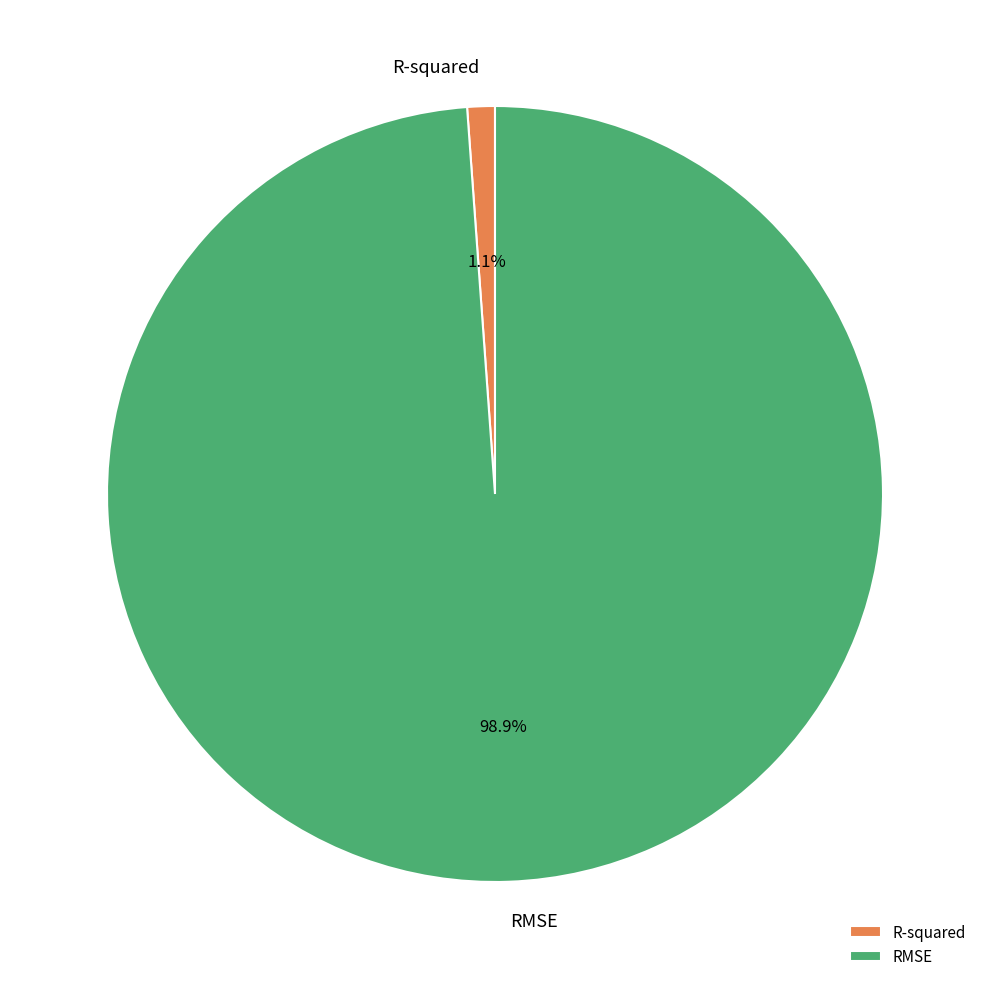

To the nearest percent, what is the average slice percentage?

50%